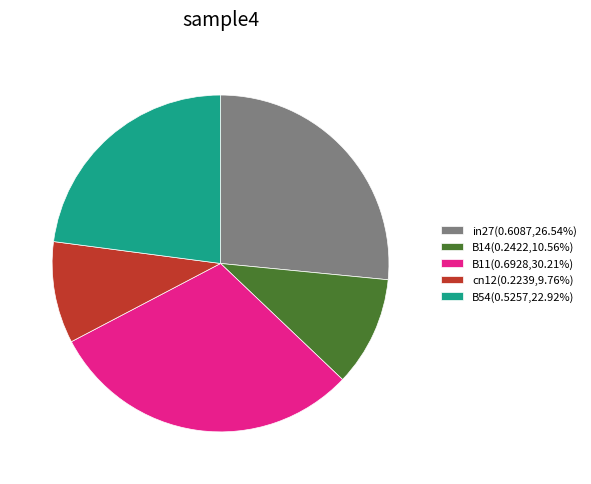

Is there any slice that represents more than half of the pie?

No